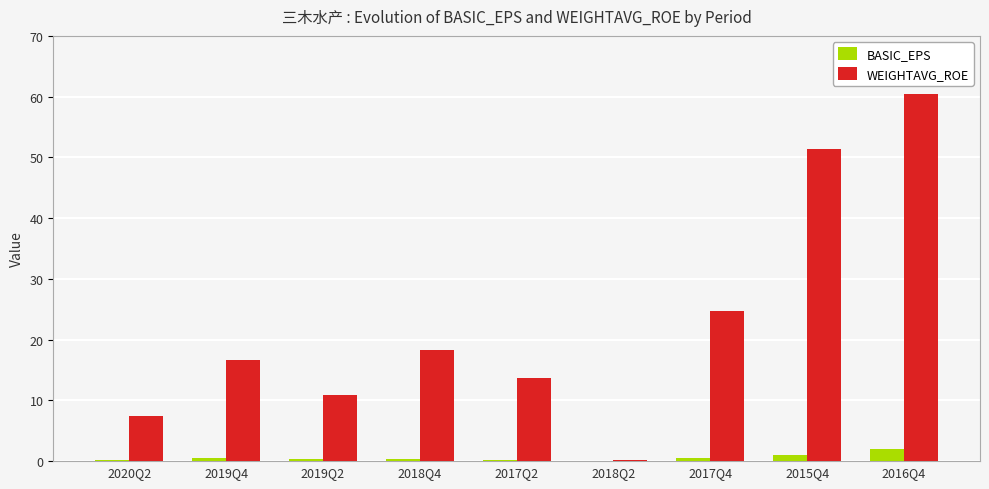

What is the maximum value for WEIGHTAVG_ROE?

60.5